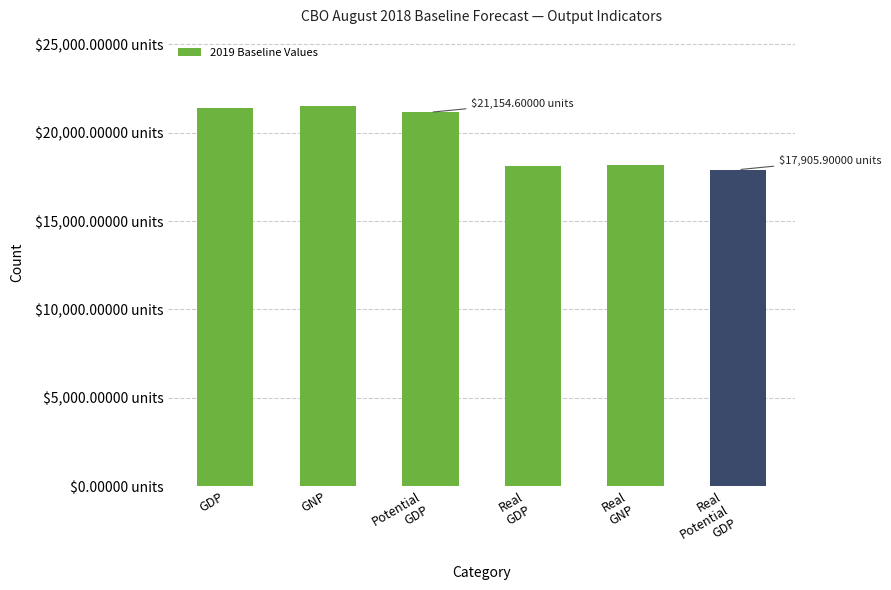

What is the difference between the maximum and second lowest values?

3406.9